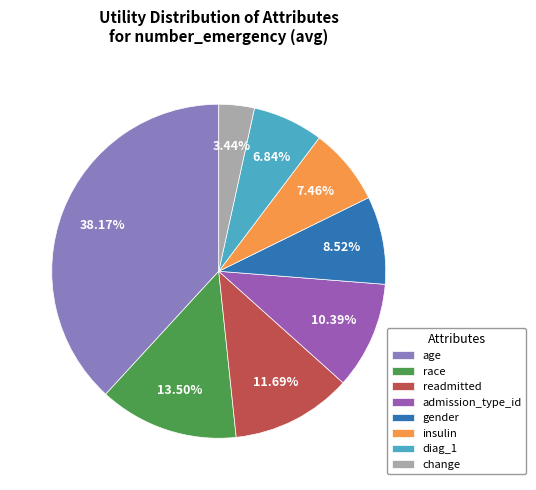

Which slice is the largest?

age